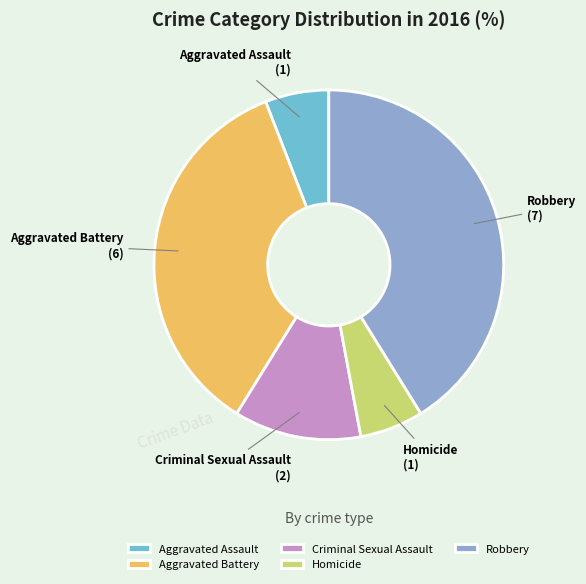

Does Aggravated Assault represent more than half of the total?

No